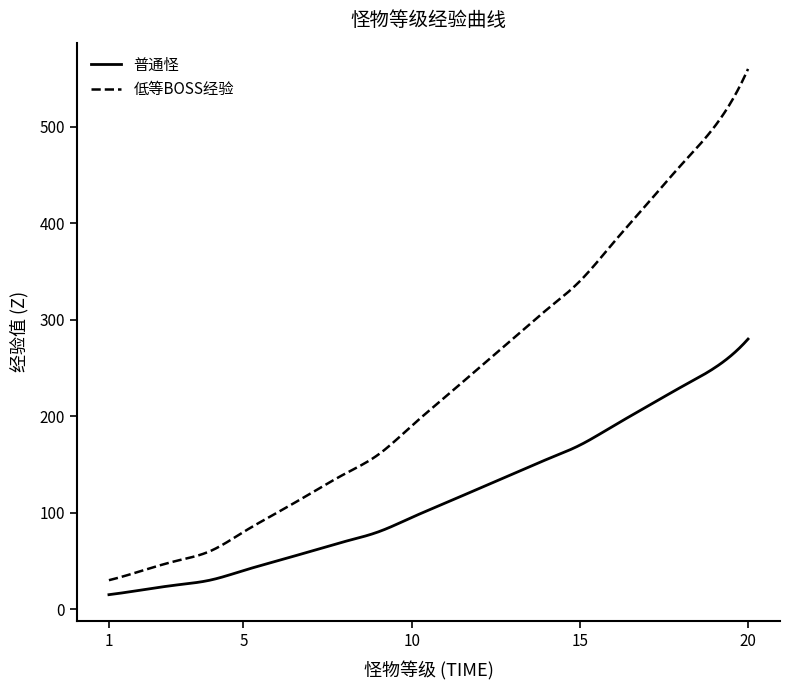

List the series in order of their overall mean, highest first.

低等BOSS经验, 普通怪